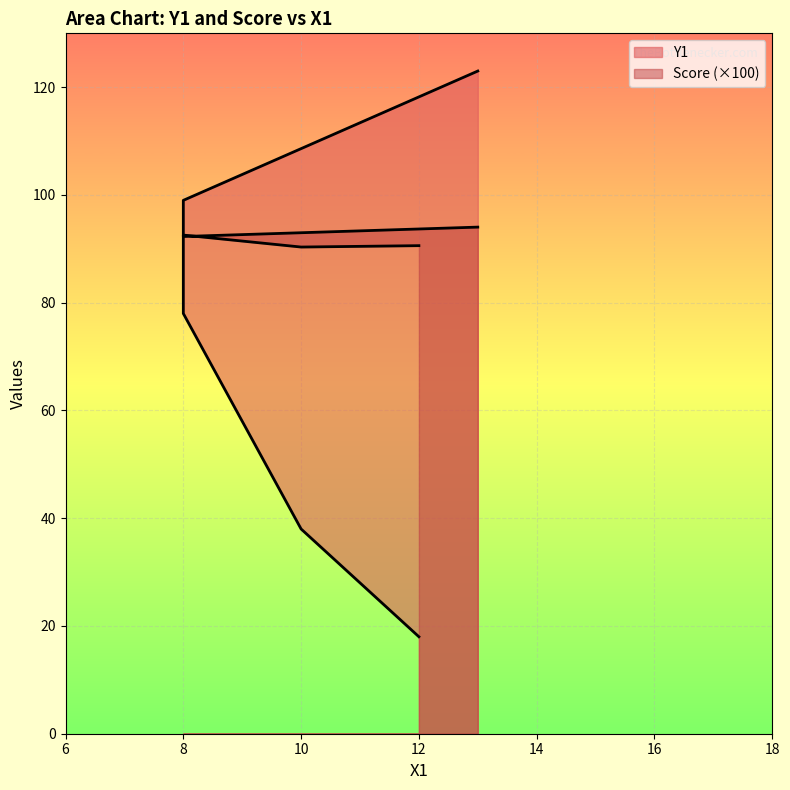

Which has a higher value, 13 or 12?

13